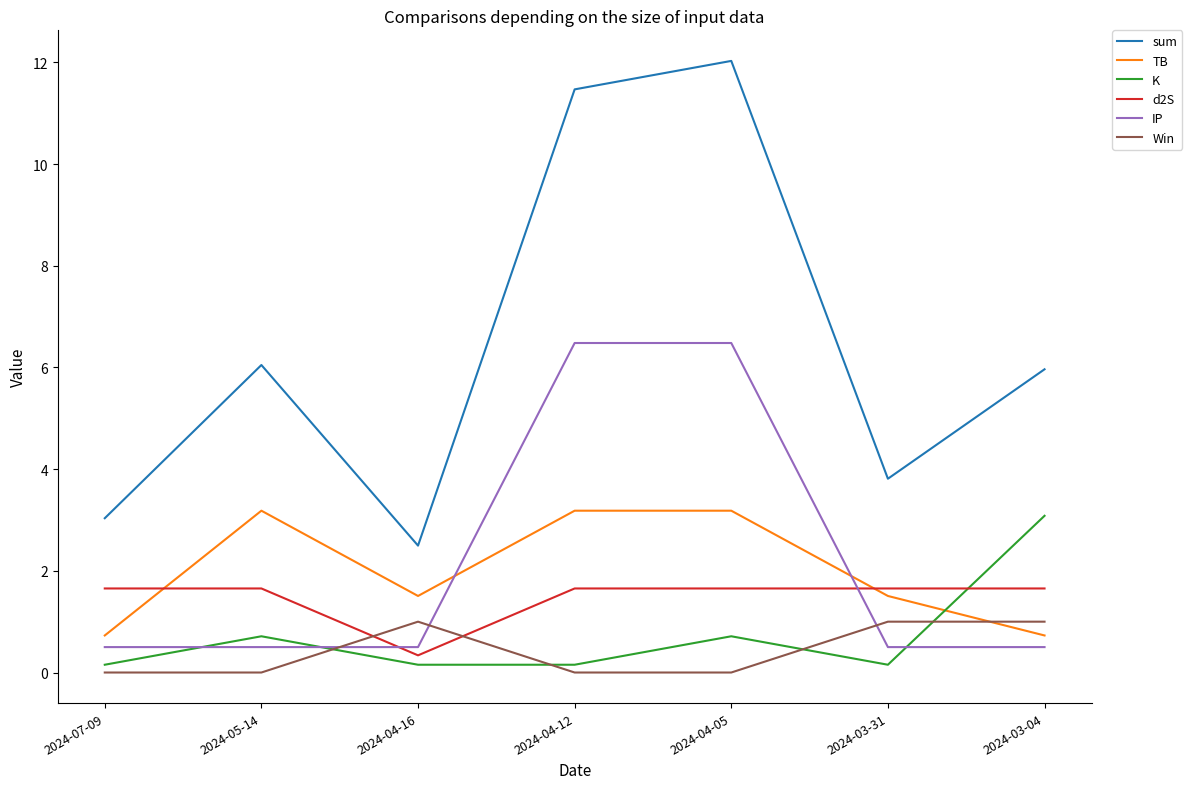

The value of IP at 2024-03-04 is 0.5. True or false?

True